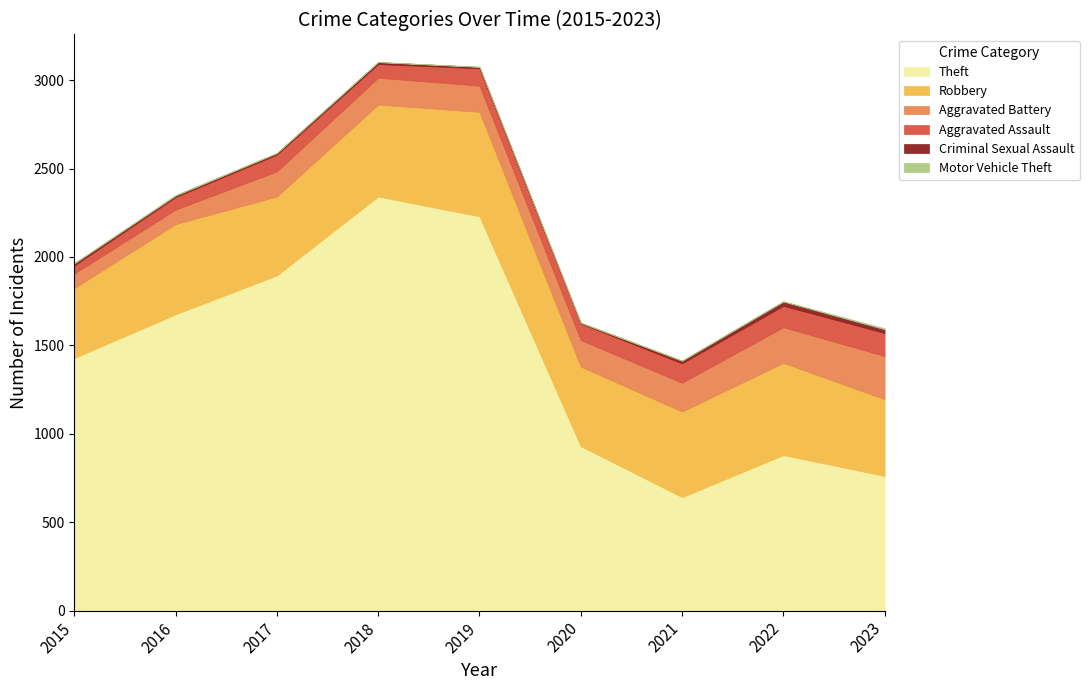

True or false: Aggravated Battery has more than 2 interior local peaks.

False